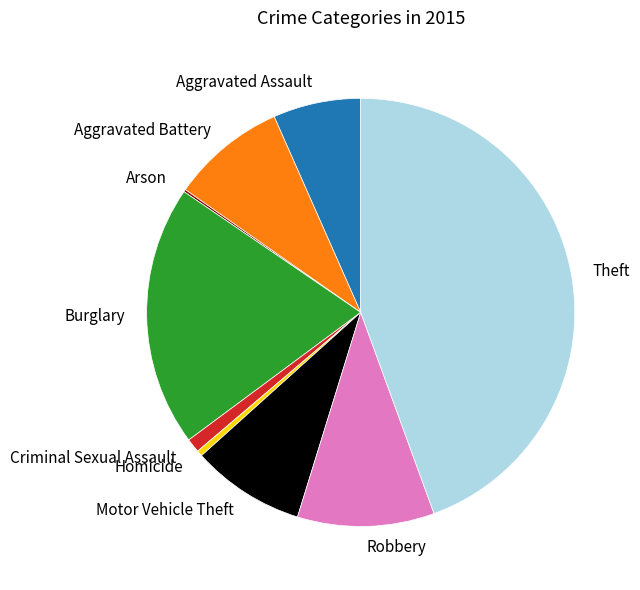

The Aggravated Assault slice represents 7% of the pie. True or false?

True